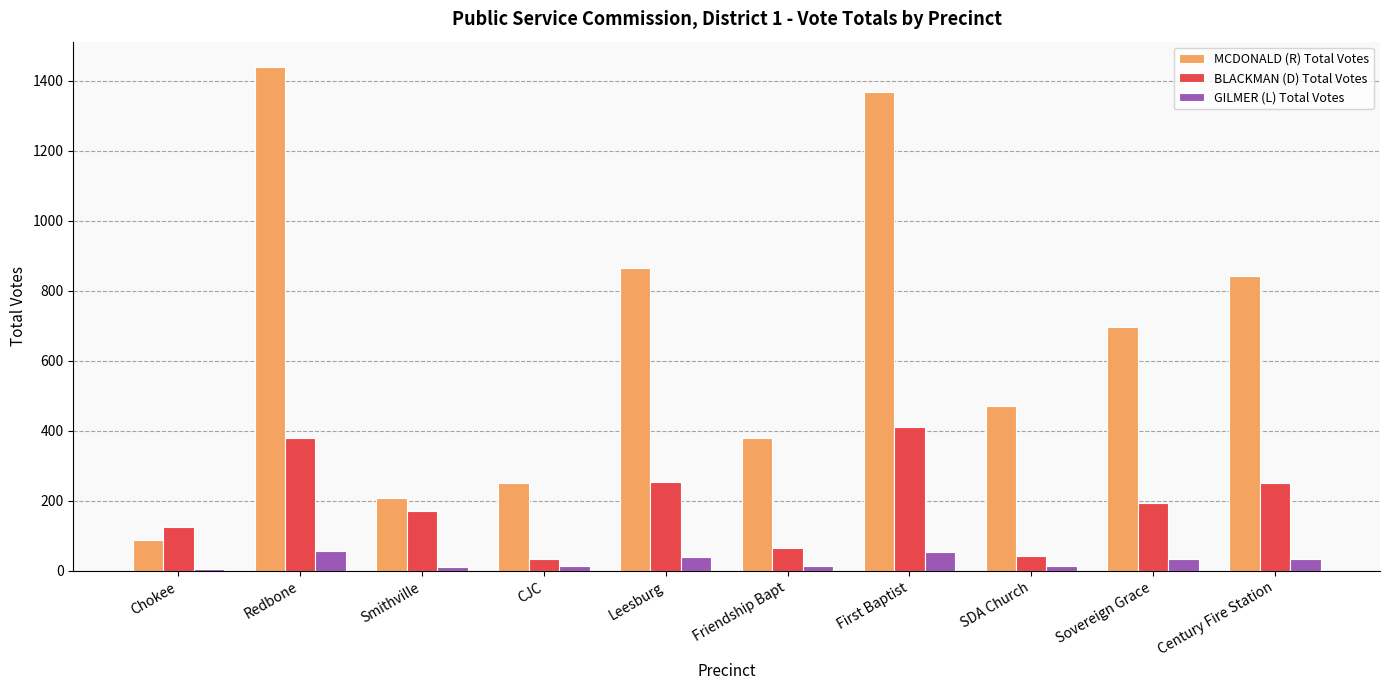

List the series in order of their overall mean, highest first.

MCDONALD (R) Total Votes, BLACKMAN (D) Total Votes, GILMER (L) Total Votes